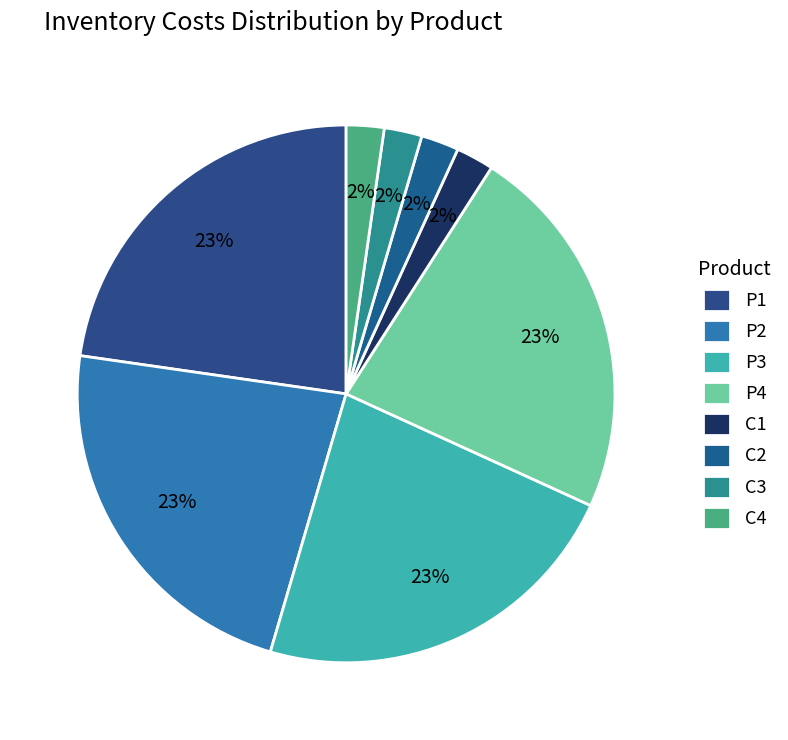

Rank the categories by value from highest to lowest.

P1, P2, P3, P4, C1, C2, C3, C4